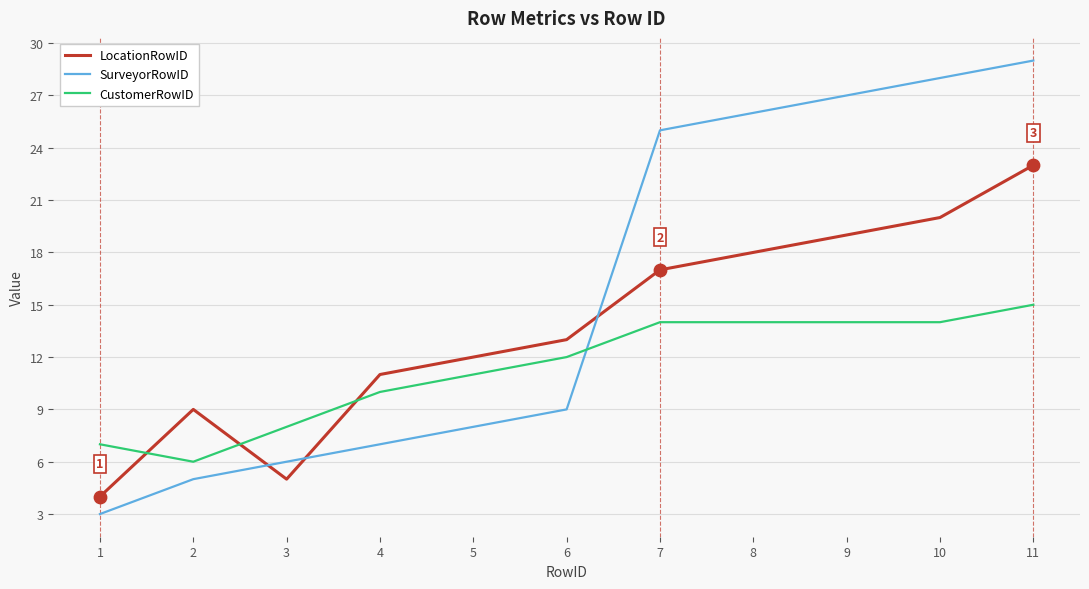

Which series has the largest total across all categories?

SurveyorRowID